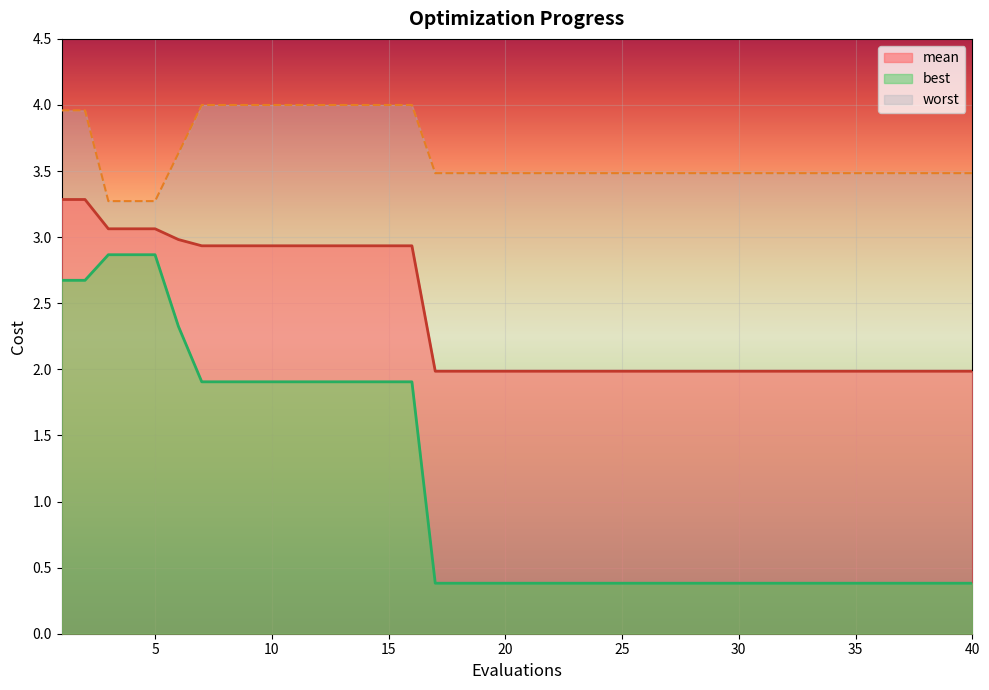

Count the number of data series in this chart.

3